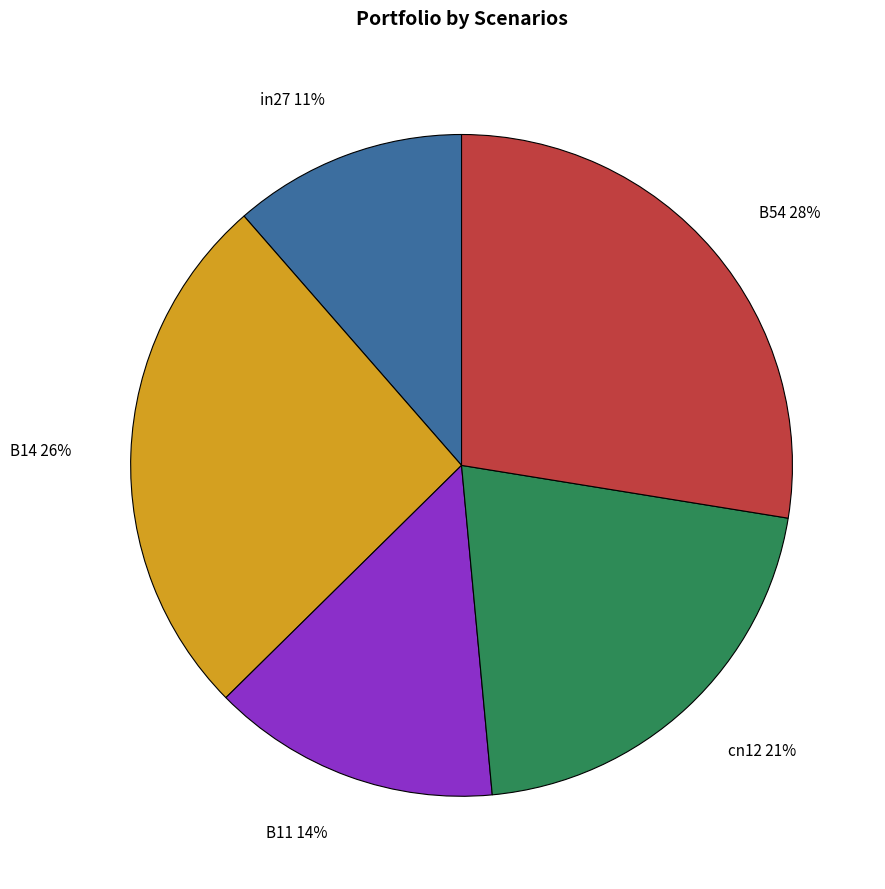

To the nearest percent, what portion does B11 represent?

14%